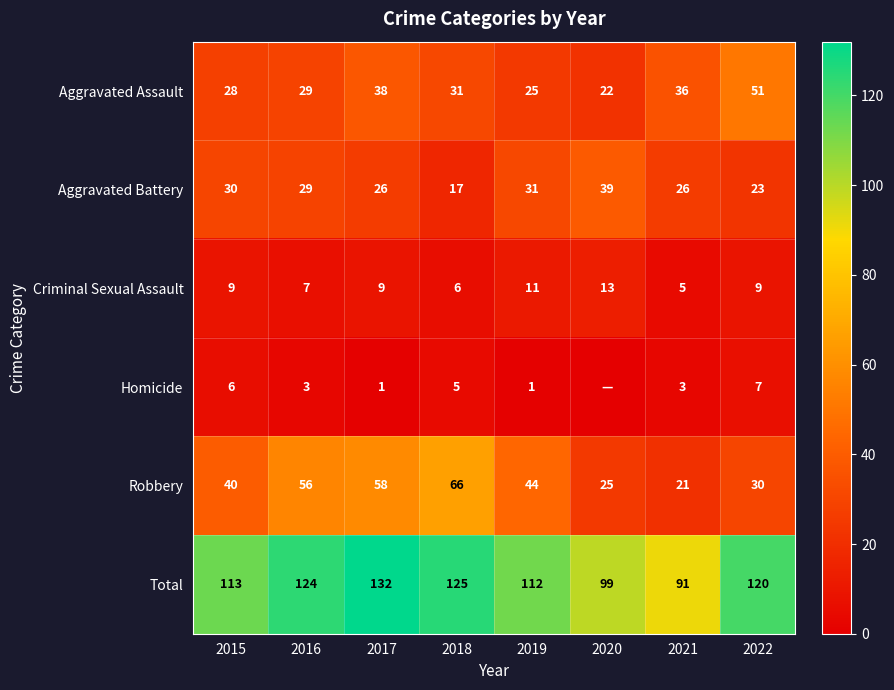

How many series are shown in this chart?

6